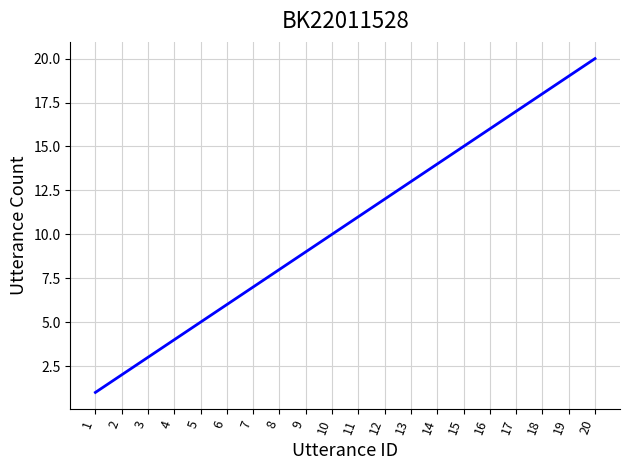

The chart shows a value of 13 at 13. True or false?

True